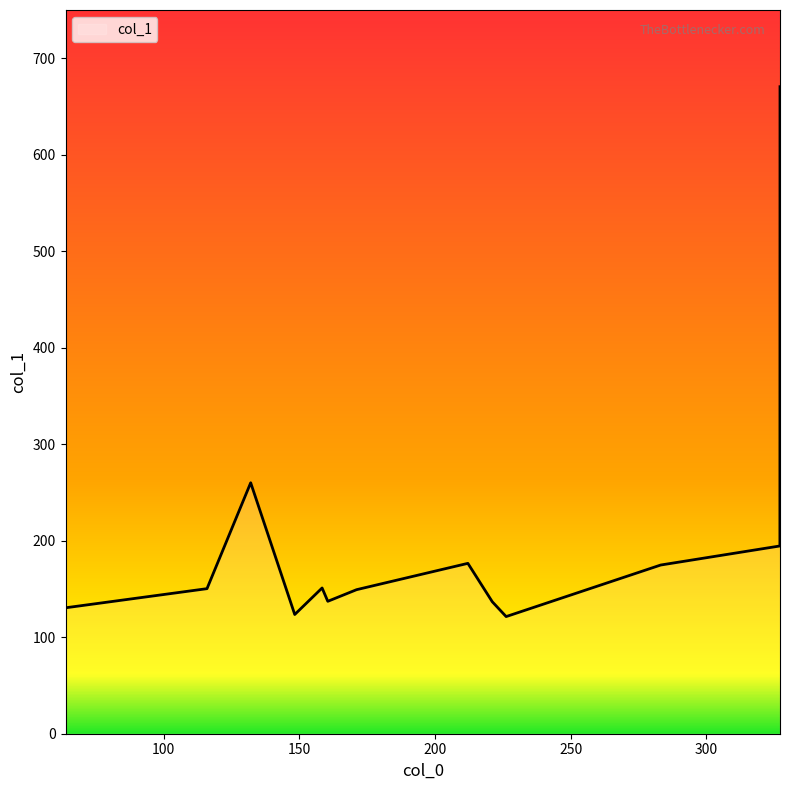

What is the greatest value displayed?

670.5